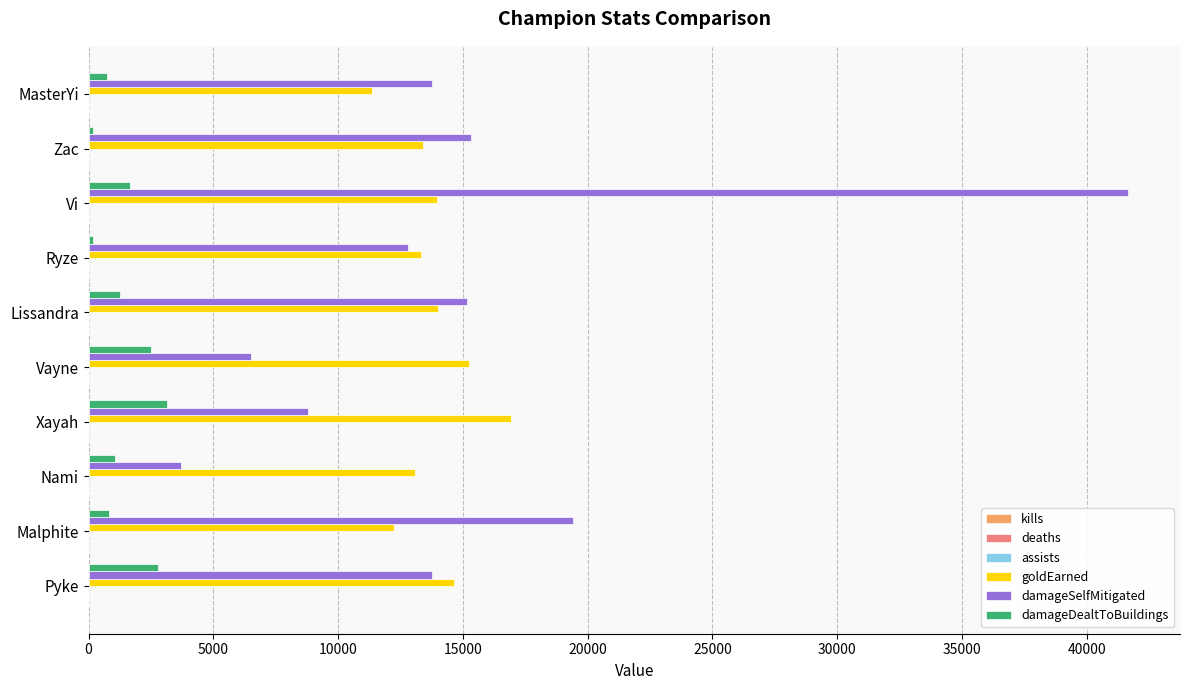

True or false: goldEarned has a value of 13078 at Nami.

True